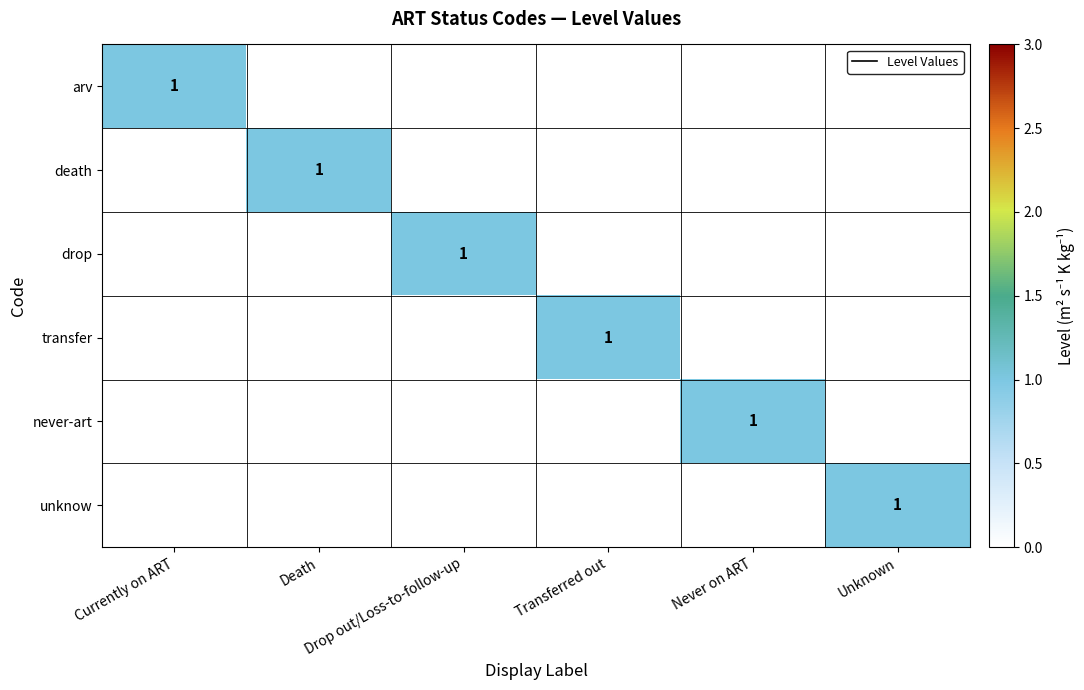

How many positive values does the death series have?

1